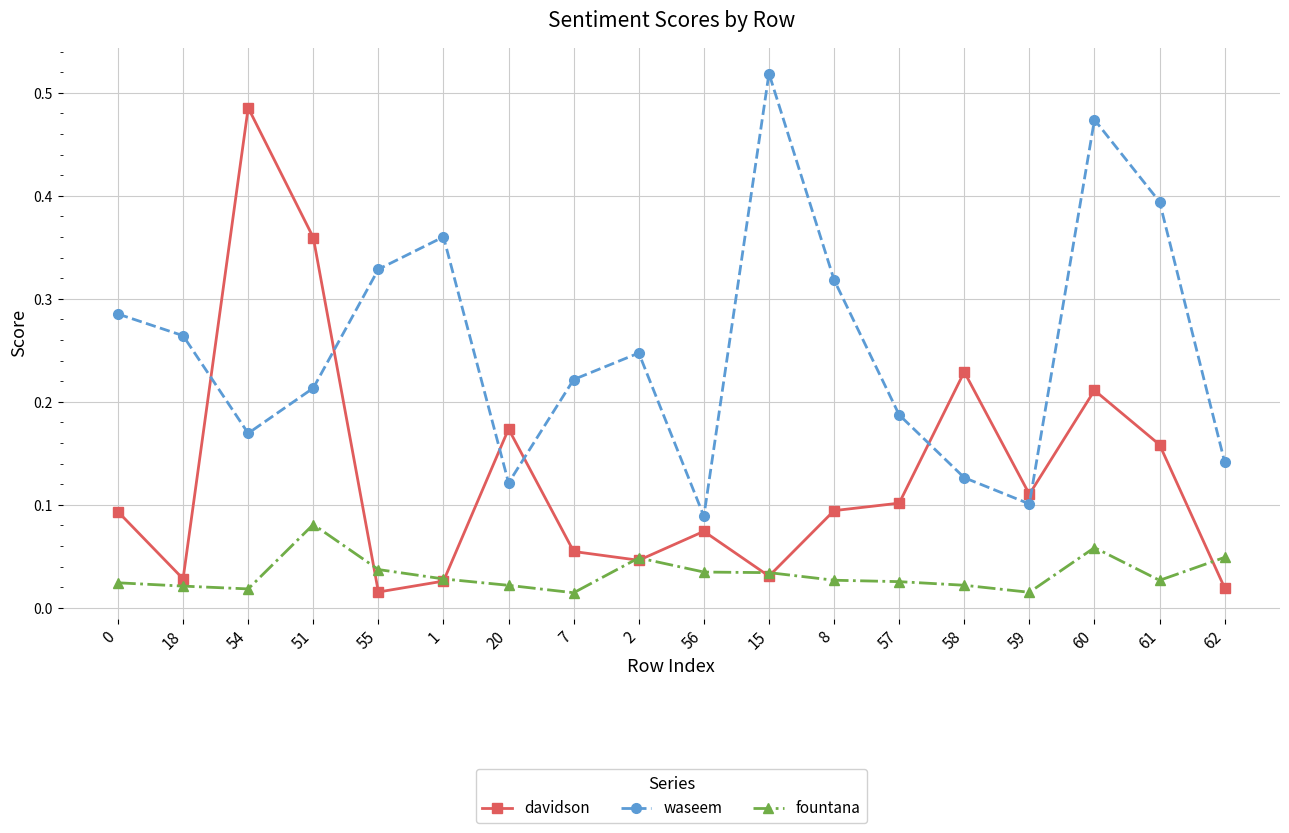

Between 1 and 61, which series saw the biggest shift?

davidson